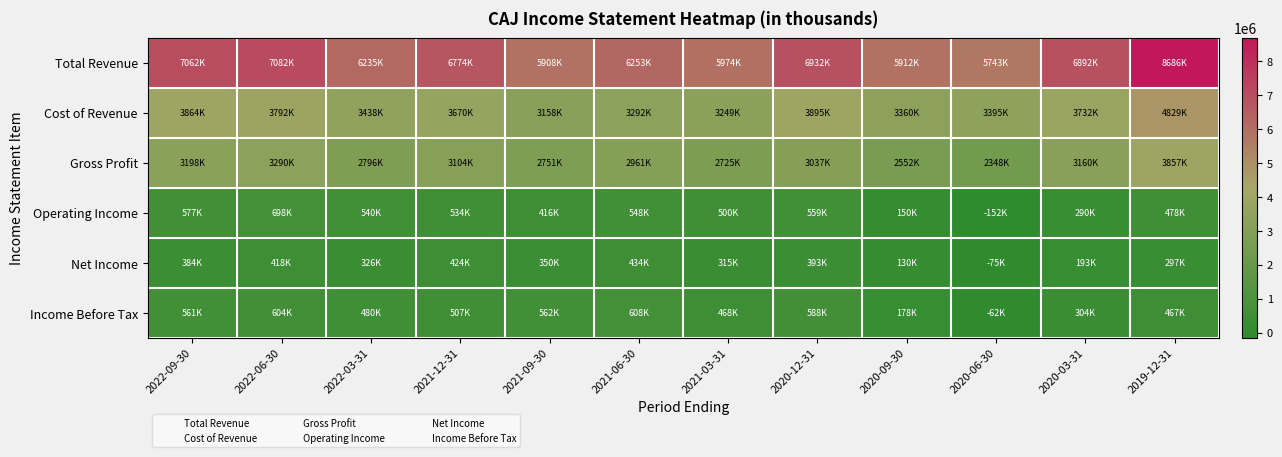

Which category has the highest value across all series?

2019-12-31